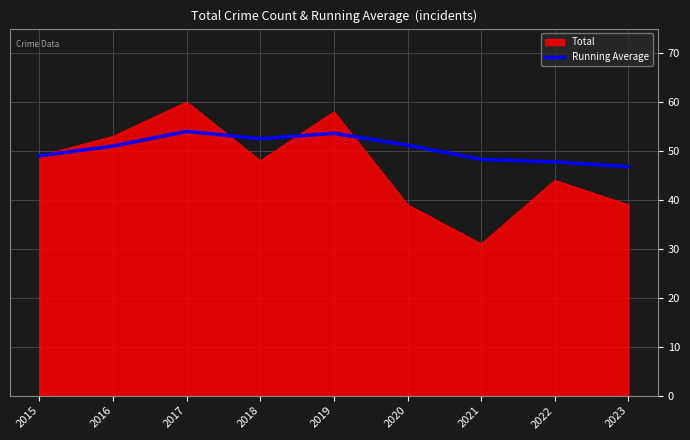

List the series in order of their peak value, lowest first.

Running Average, Total